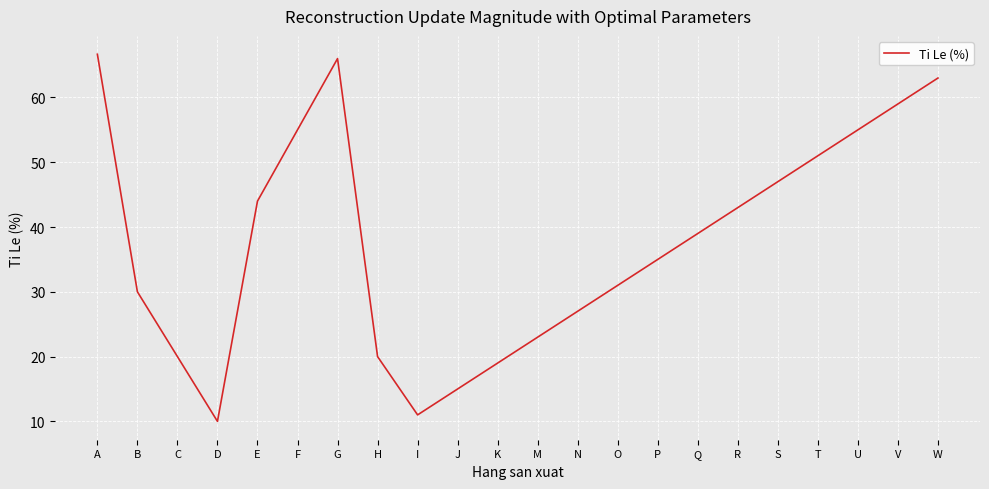

What is the sum of all values?

829.7